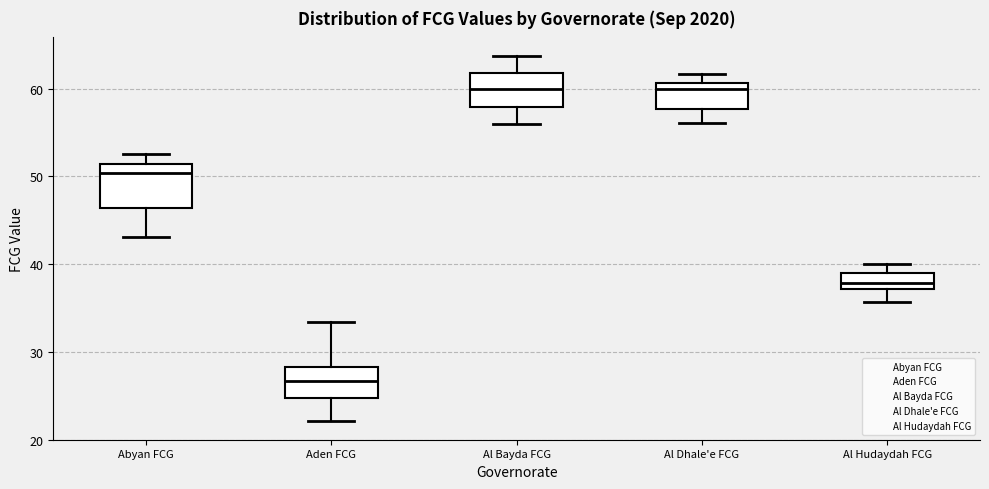

Where does the lower whisker of the box for Abyan FCG end on the y-axis? The values are not printed on the chart, so give them approximately, as read against the axis.

43